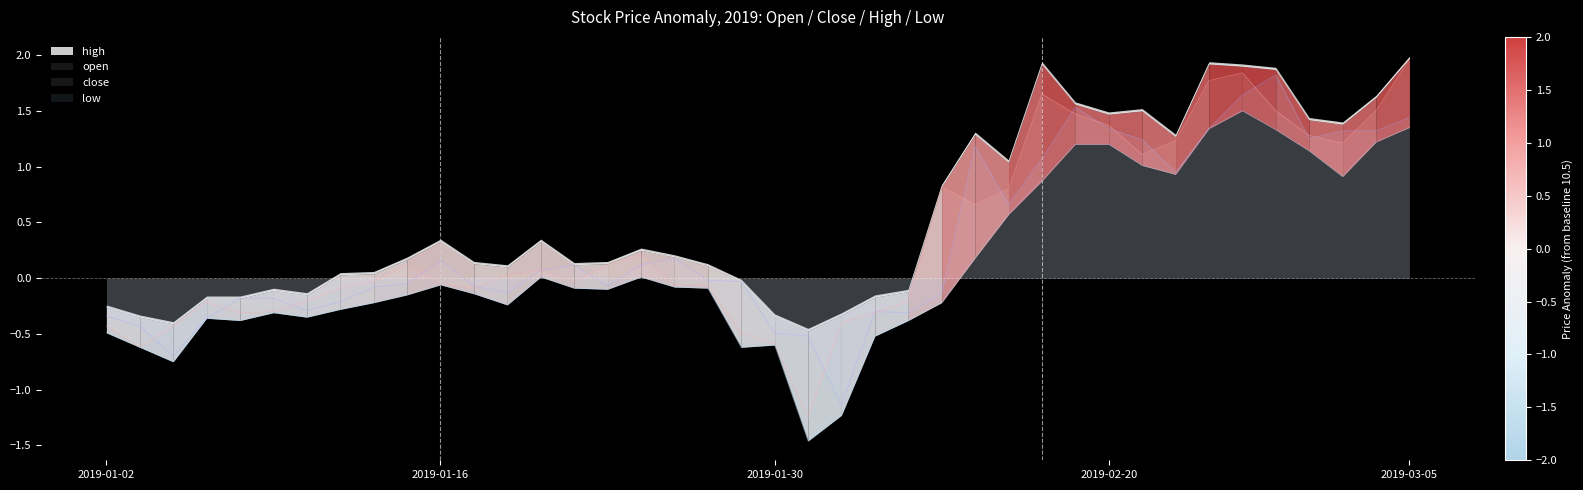

What are all the series names shown in the legend?

open, close, high, low